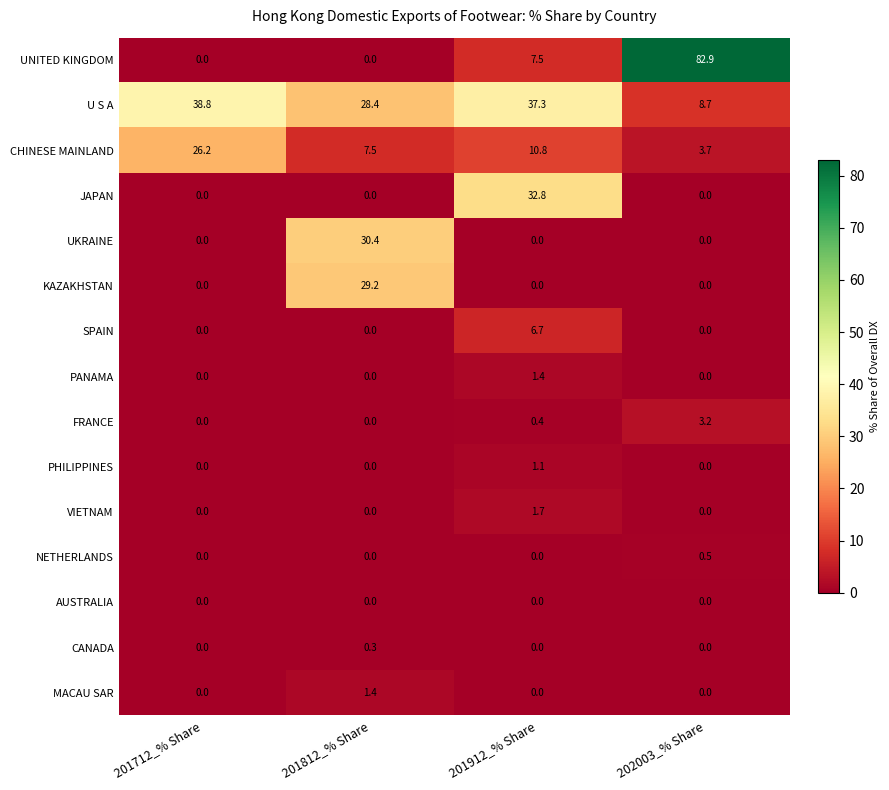

The U S A series shows 37.3 at 201912_% Share. True or false?

True